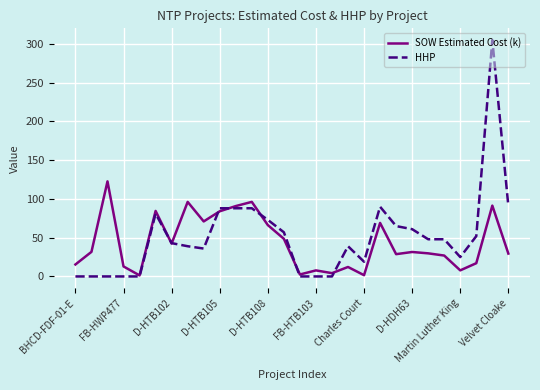

Which series has the largest range (max minus min)?

HHP